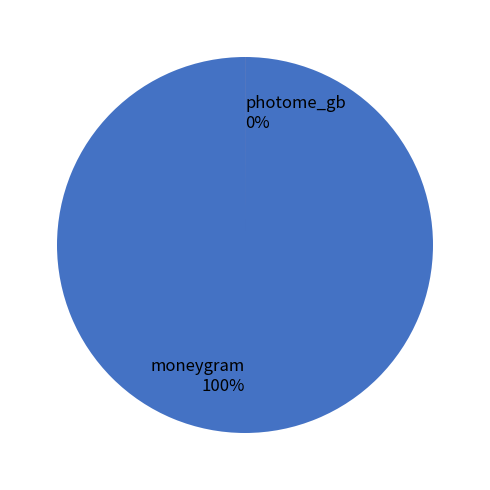

What percentage do moneygram and photome_gb together represent?

100.0%